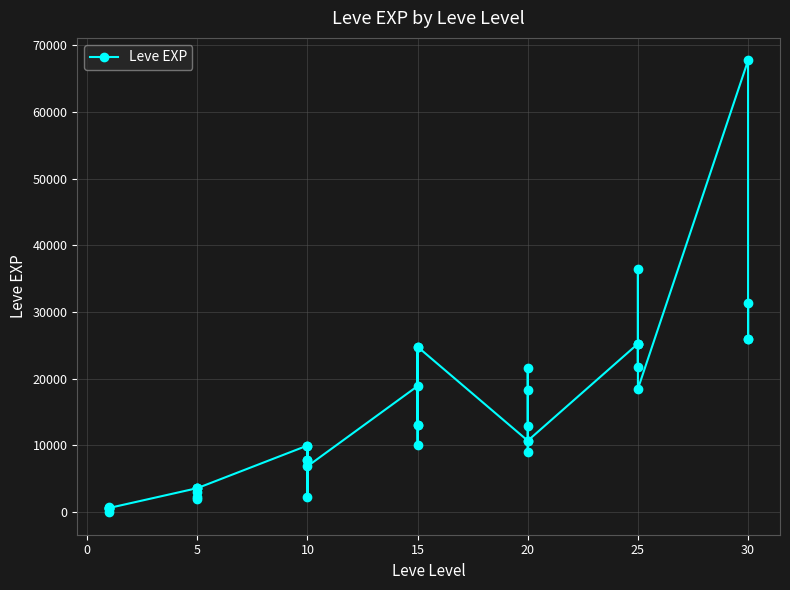

How many values are below 10710?

20